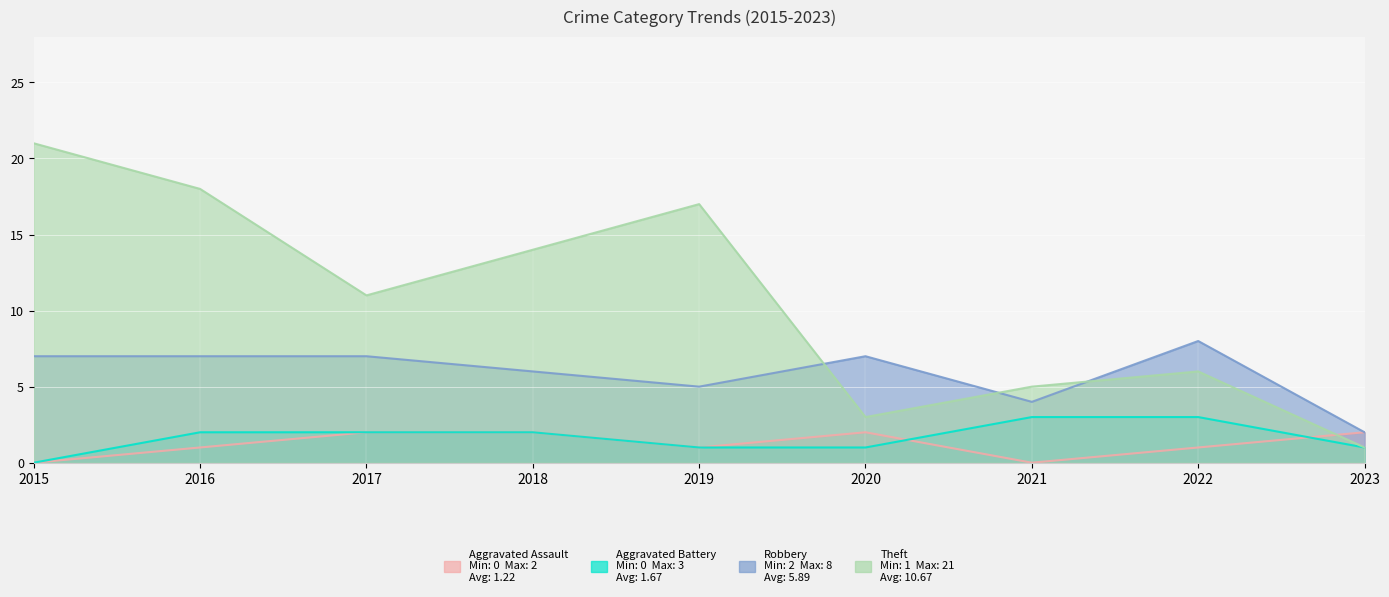

How many data points in Aggravated Assault are less than 1?

2